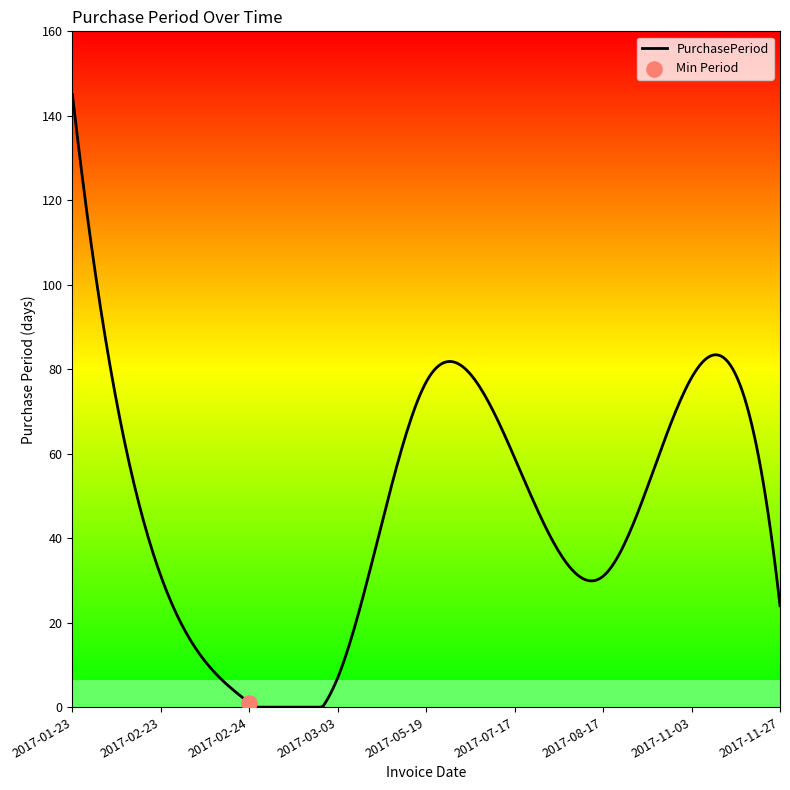

What is the change in value from 2017-03-03 to 2017-11-03?

+71